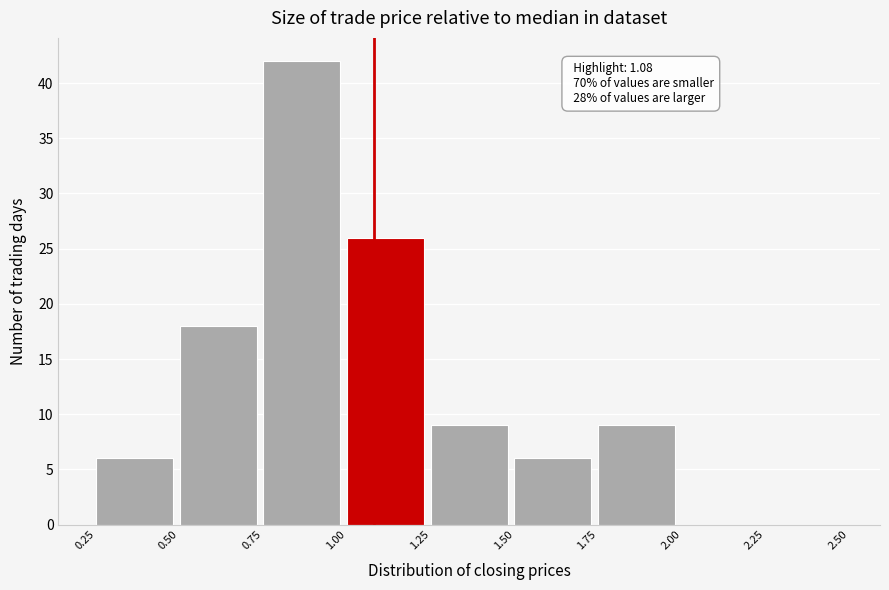

Which range on the x-axis has the tallest bar?

0.75 to 1.00